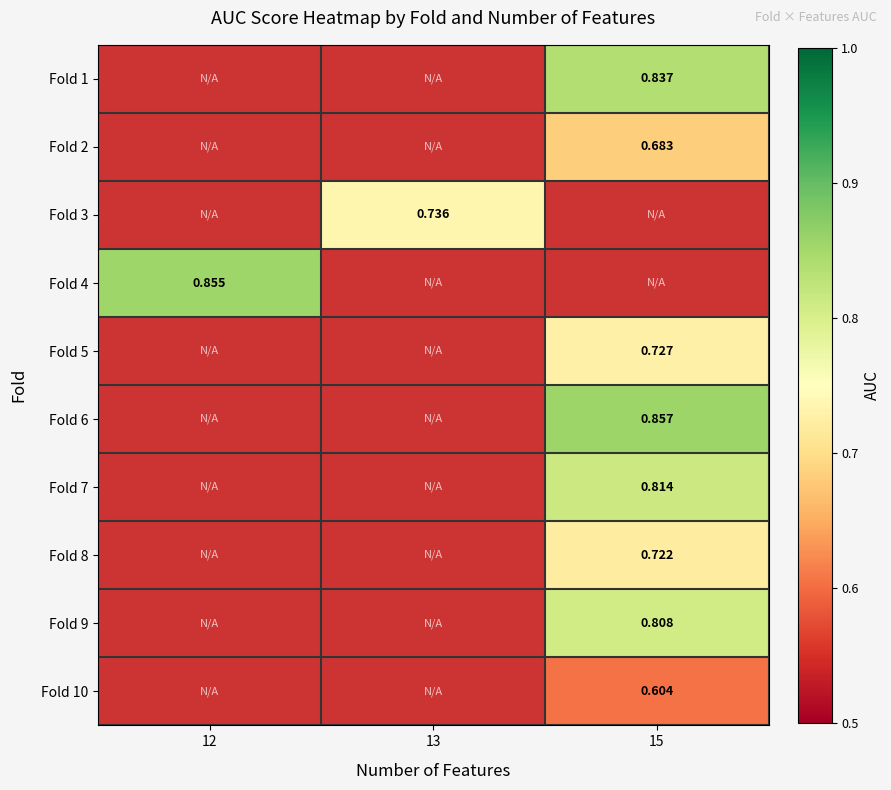

Which has a higher value, 13 or 12?

12